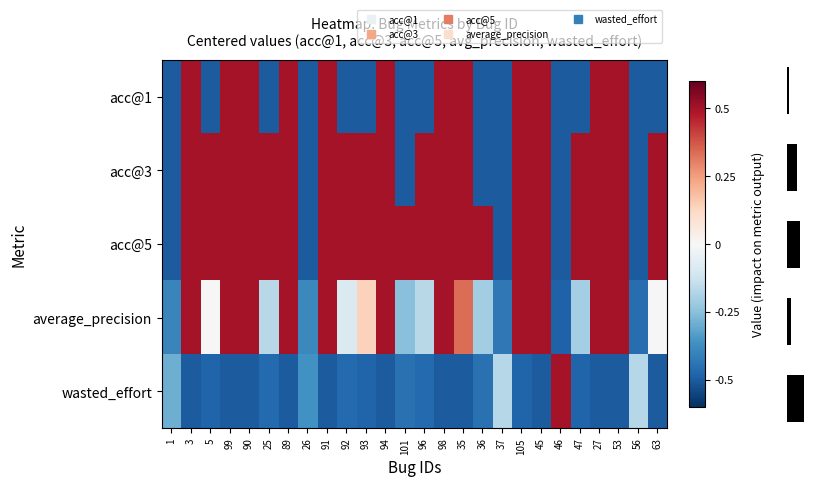

What is the total value across all series at 45?

1.5